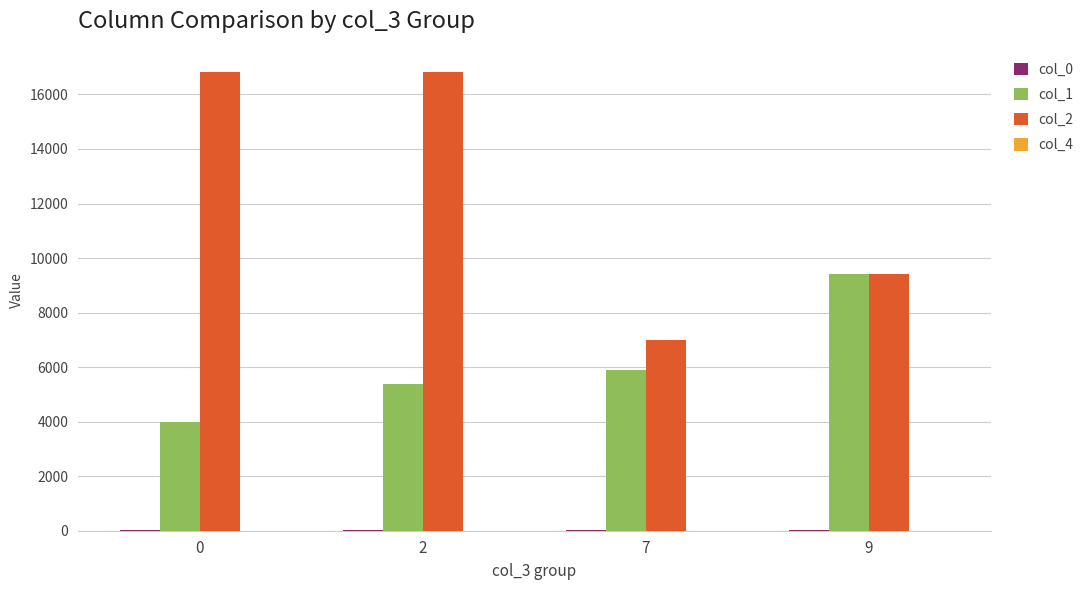

What is the greatest value displayed?

16832